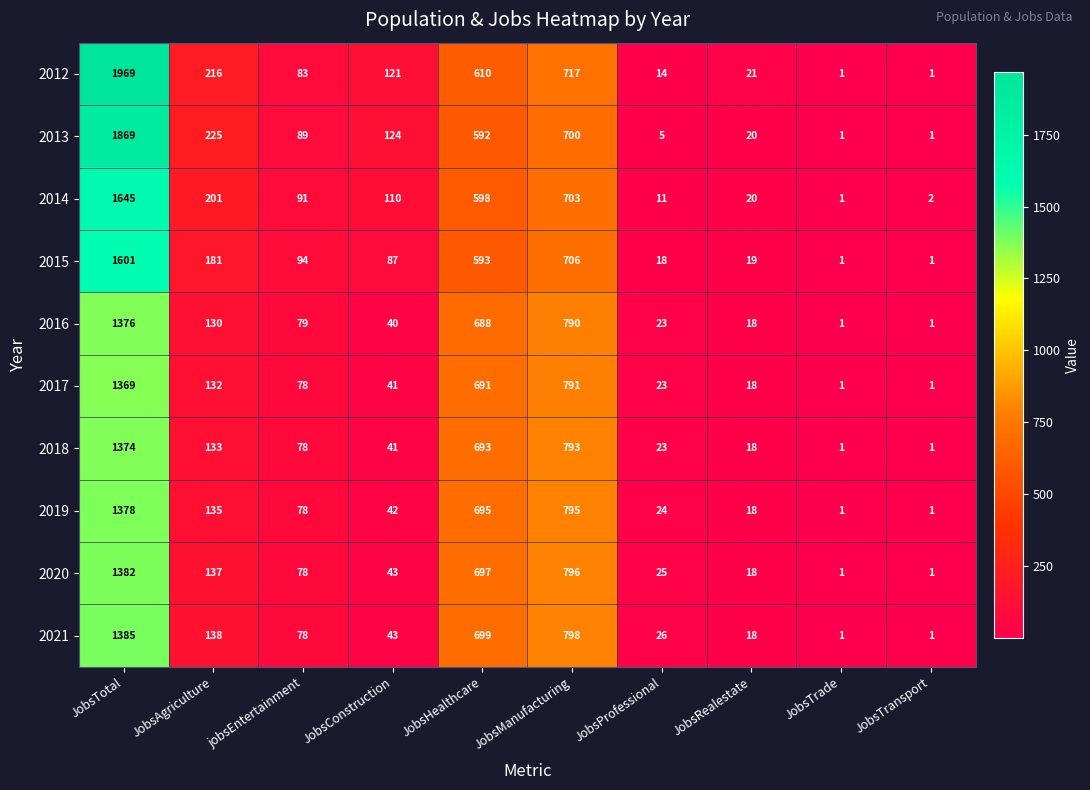

Count the number of categories in the chart.

10